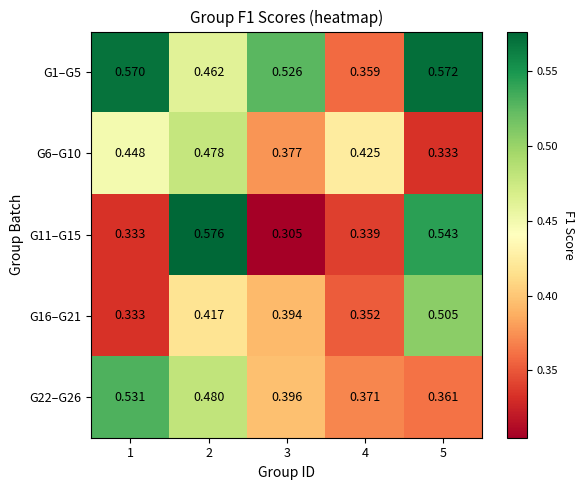

Is the value of G6–G10 at 3 greater than the value of G1–G5 at 1?

No